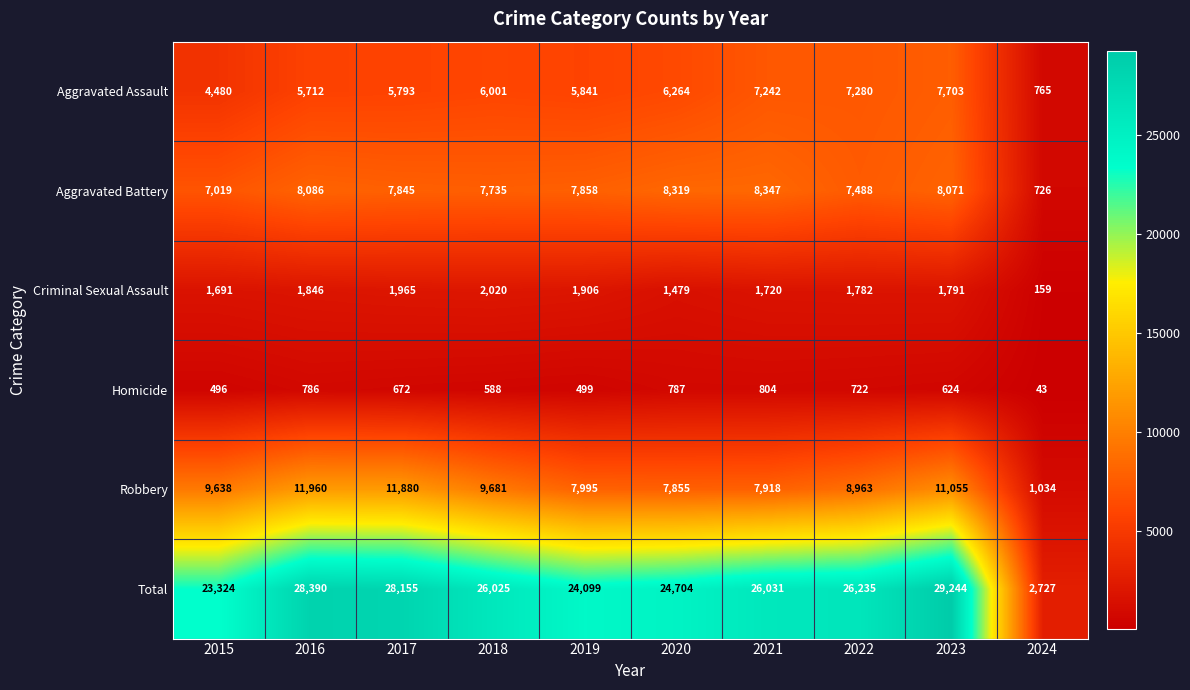

The value of Total at 2019 is 24099. True or false?

True